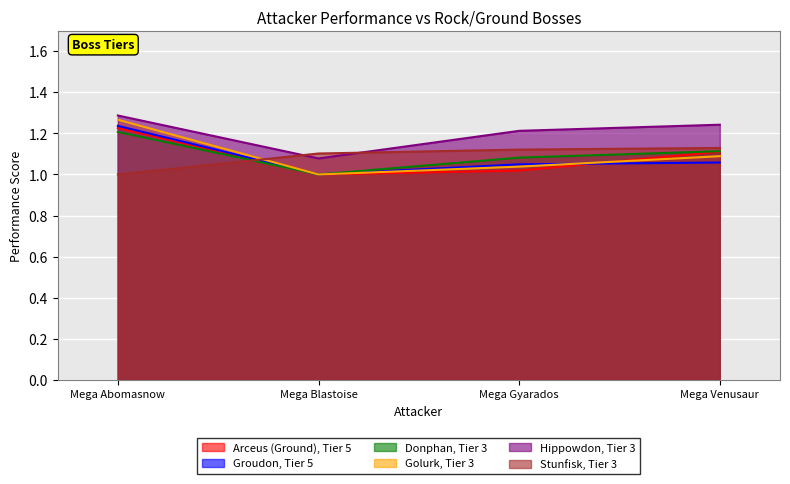

True or false: Arceus (Ground), Tier 5 has a value of 1.9 at Mega Venusaur.

False